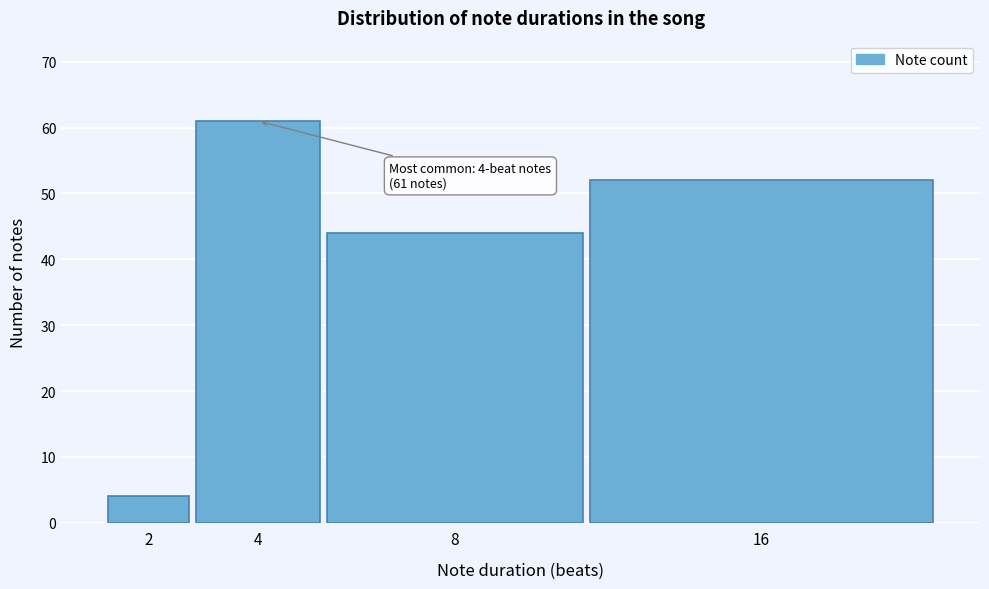

Reading right to left, extract all data points from this chart.

52	44	61	4